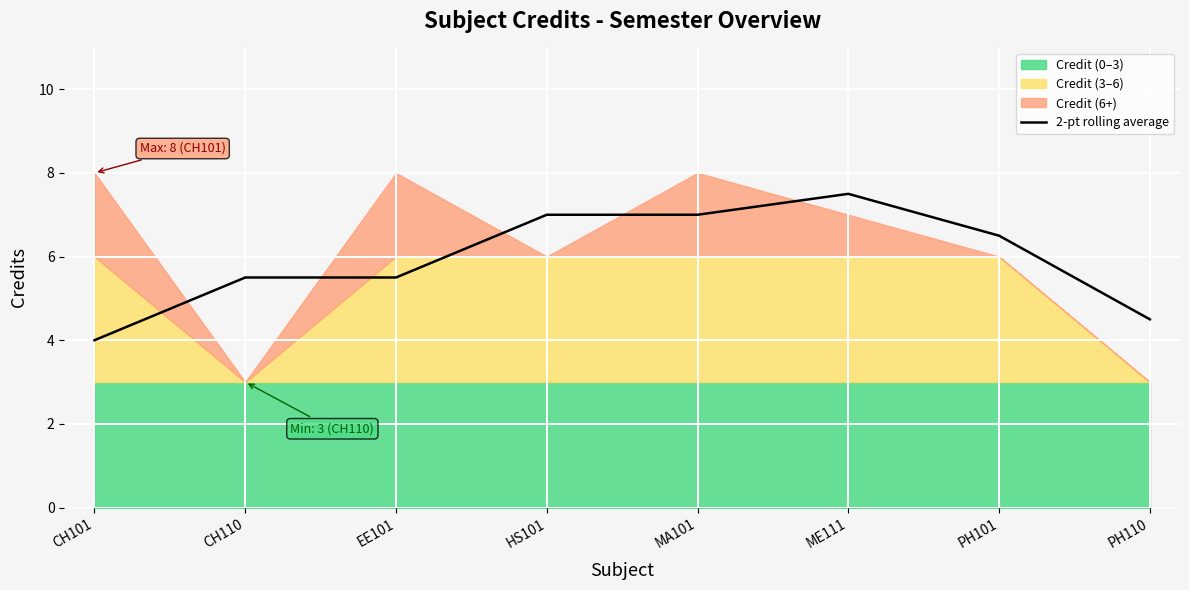

Which has a higher value, ME111 or MA101?

ME111